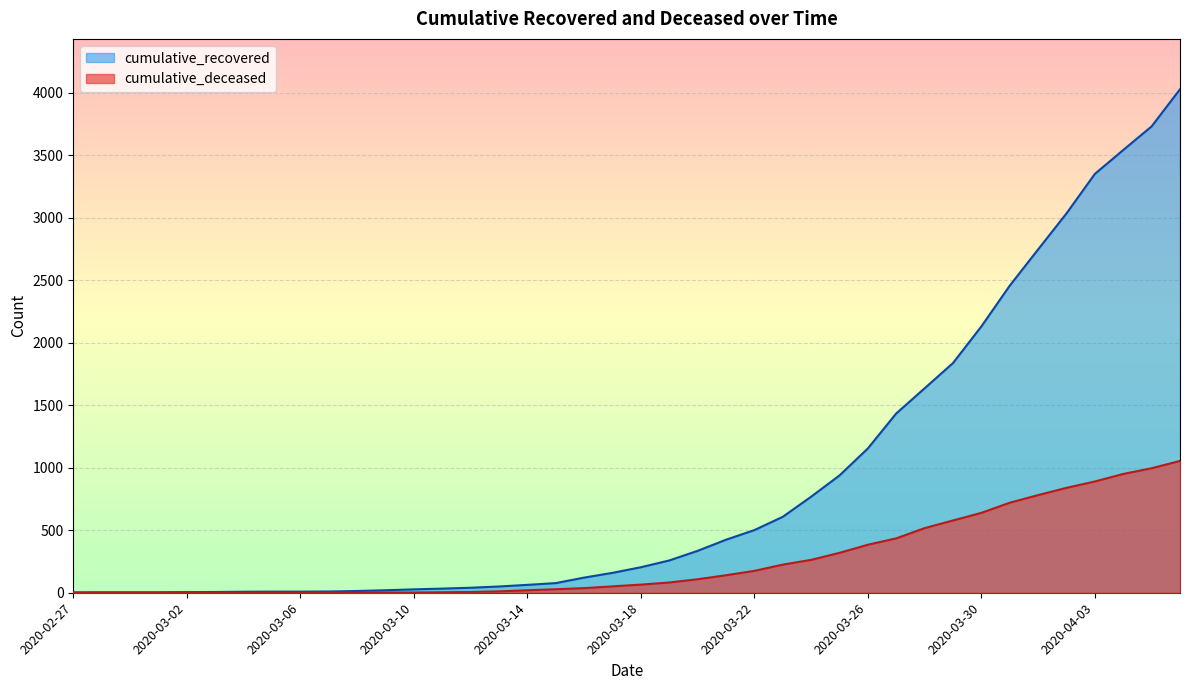

Which series has the largest total across all categories?

cumulative_recovered